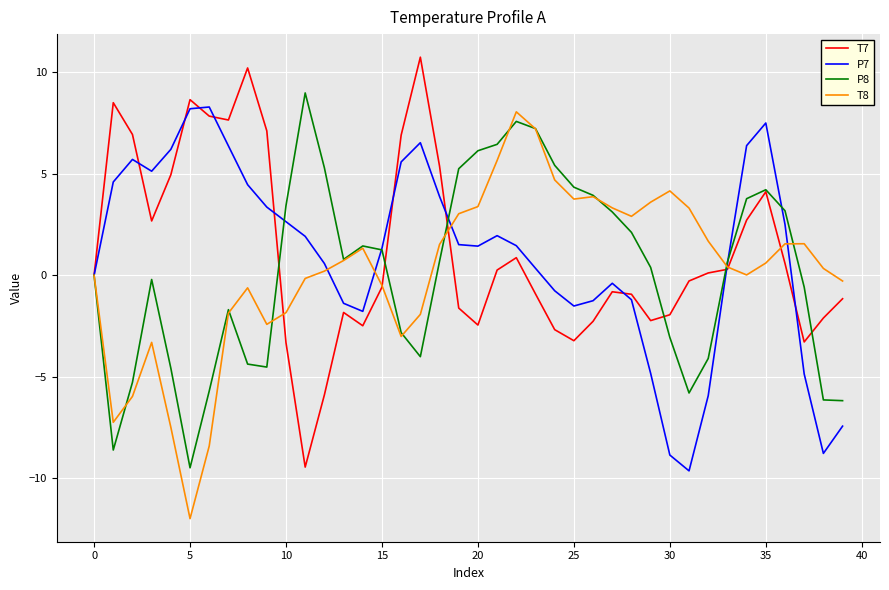

What is the greatest value displayed?

10.7